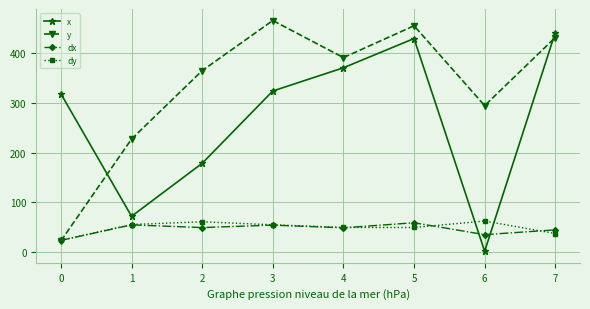

Where is dy nearest to the value 42?

7